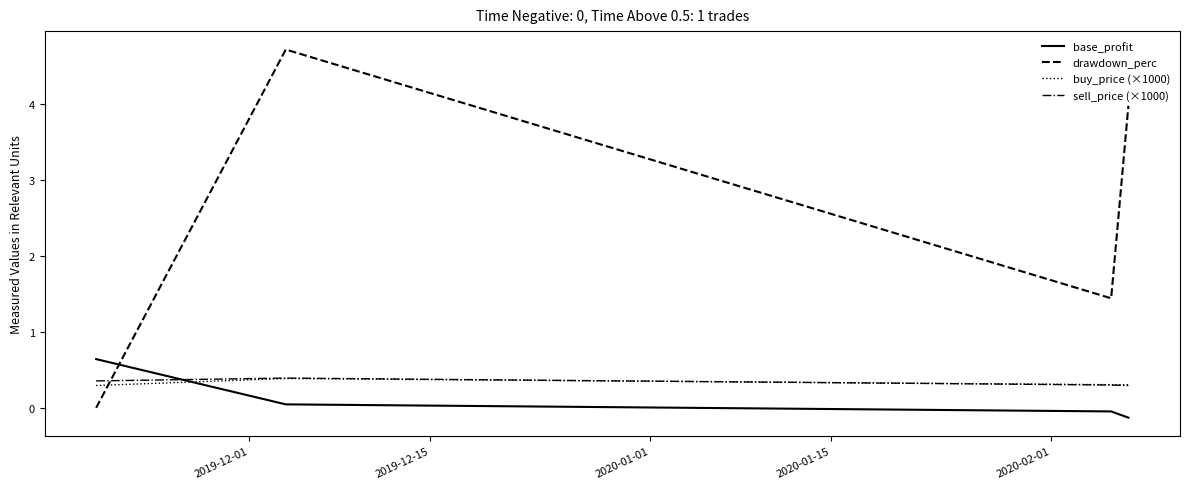

How many times do buy_price (×1000) and drawdown_perc cross each other?

1